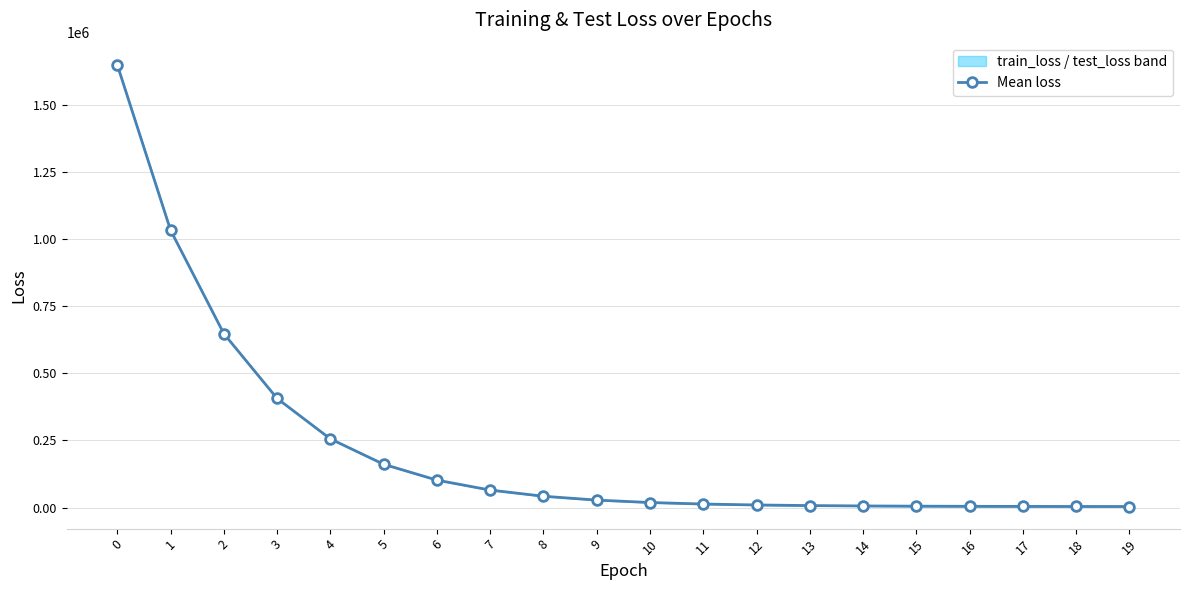

Reading right to left, list all the values displayed in this chart.

3782.8	3926.2	4148.1	4495.3	5042.1	5916.3	7307.2	9530.8	13067.6	18704.4	27702.1	42127.8	65141.8	102248.9	161373.0	256086.9	406936.2	648572.1	1034453.8	1651114.3